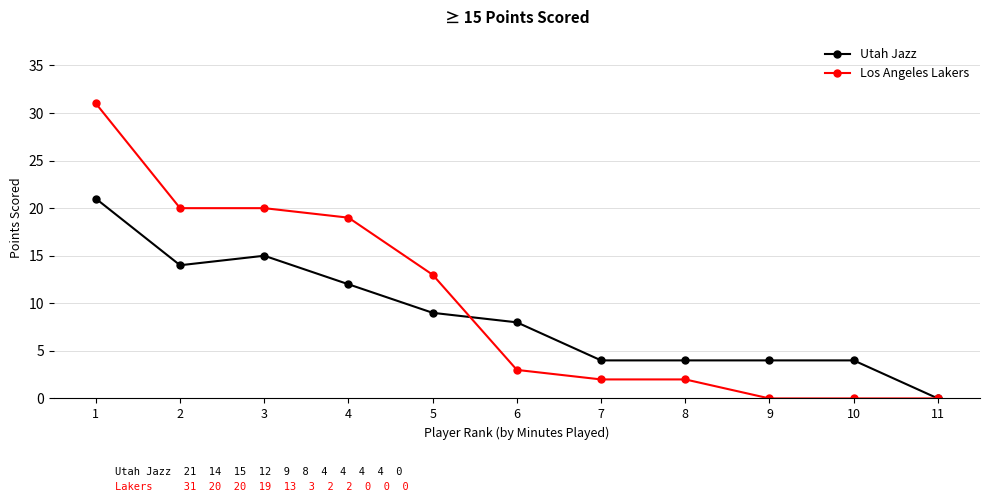

List the series in order of their overall mean, highest first.

Los Angeles Lakers, Utah Jazz